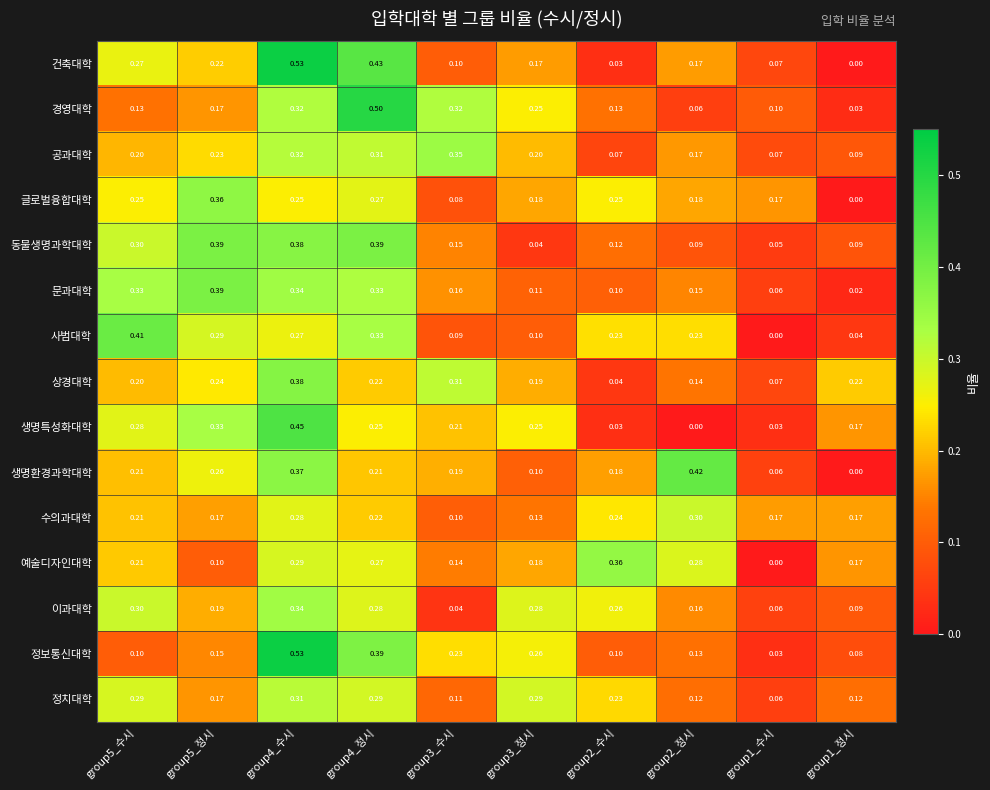

Is the value of 동물생명과학대학 at group1_수시 greater than the value of 경영대학 at group5_수시?

No